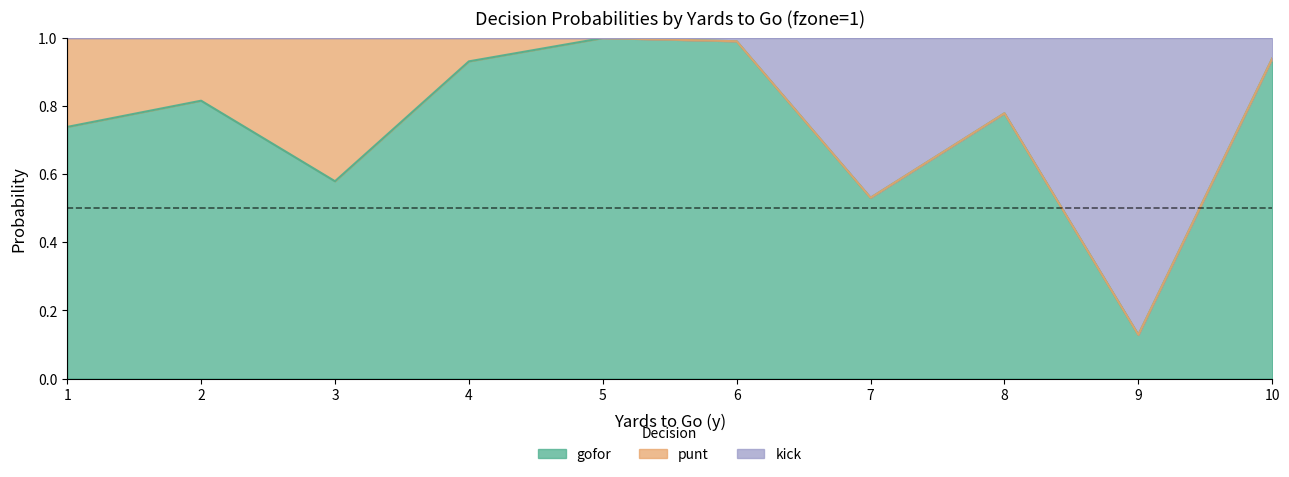

What is the maximum value for gofor?

1.0